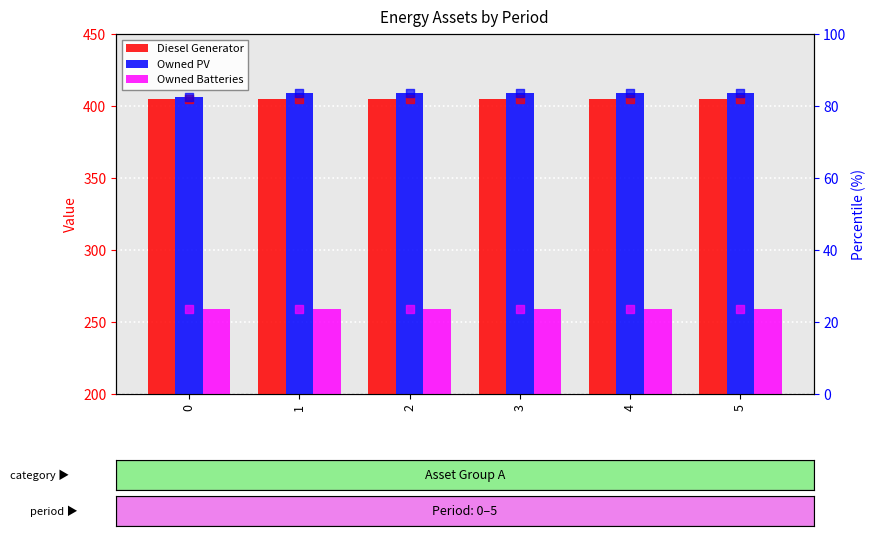

Which series has the largest total across all categories?

Owned PV